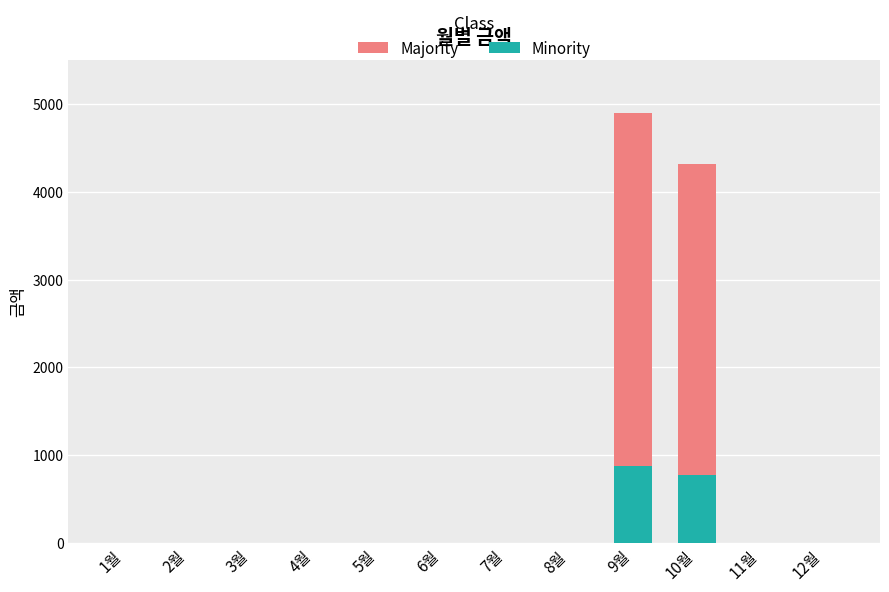

What is the highest value of the Minority series?

880